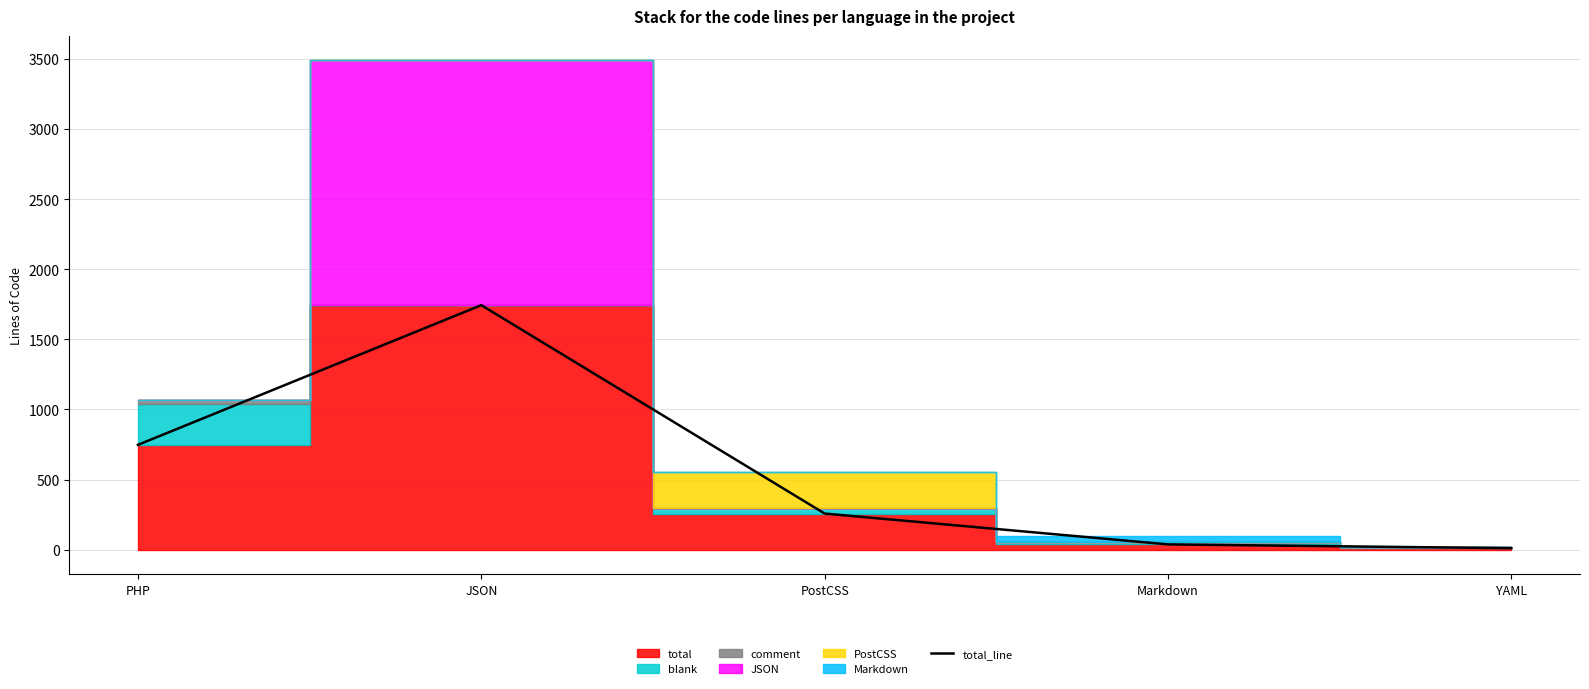

What is the change in value from PostCSS to YAML?

-247